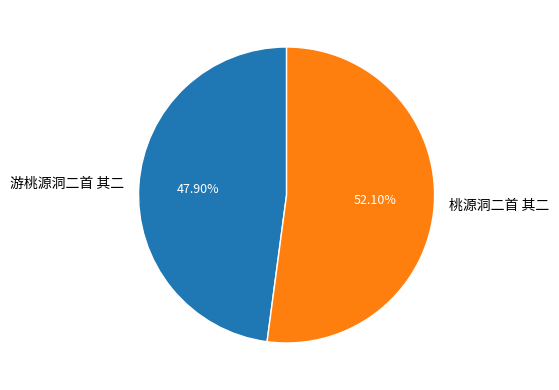

Approximately how many times larger is the value at 游桃源洞二首 其二 compared to 桃源洞二首 其二?

0.9